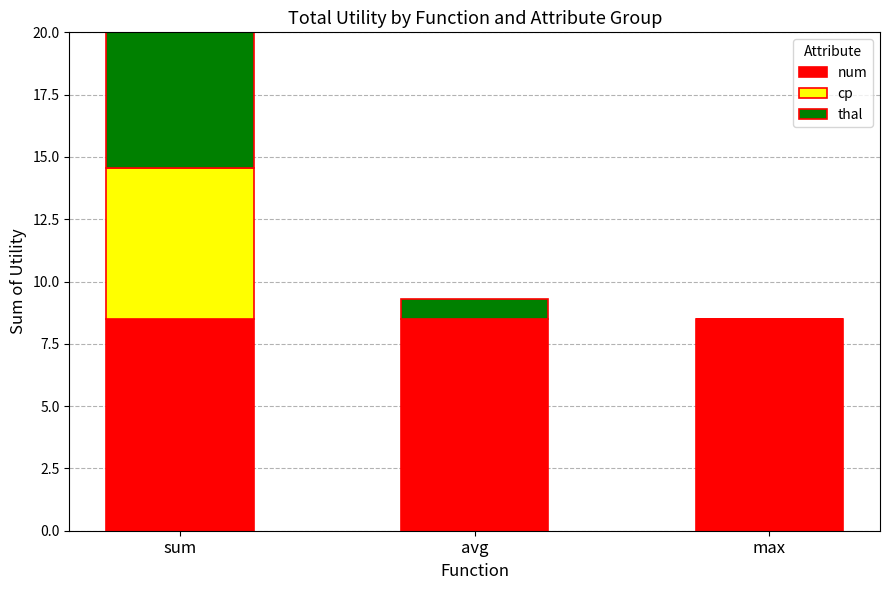

What is the difference between the highest and lowest values at max?

8.5